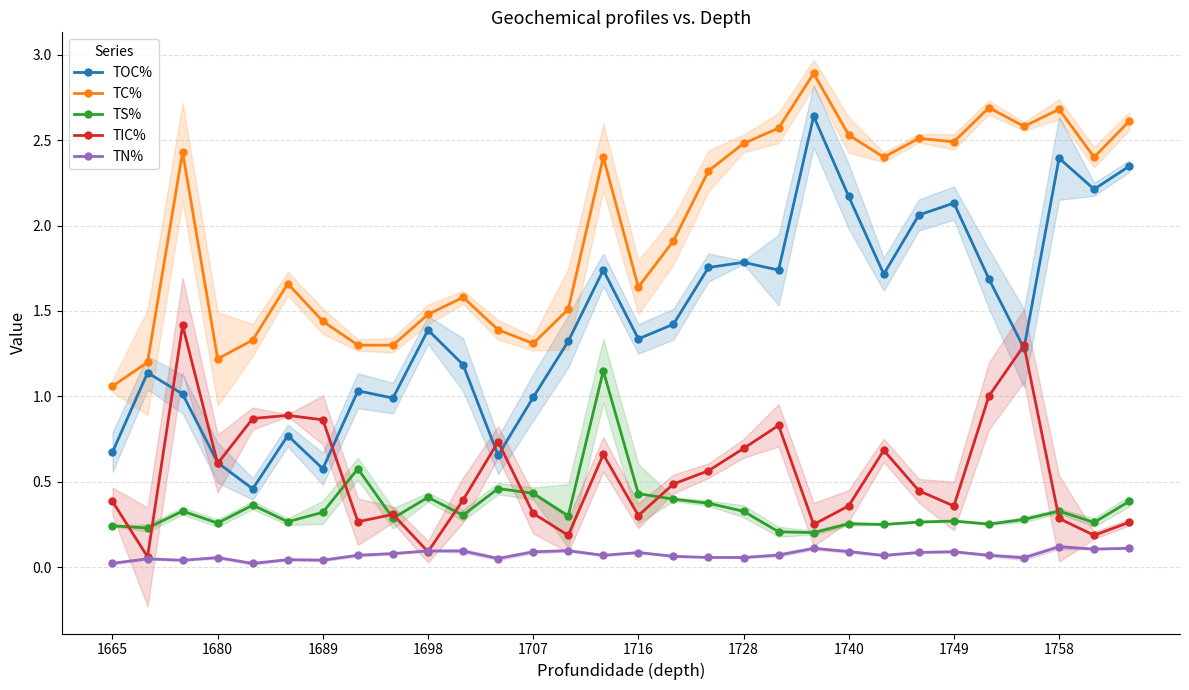

The TC% series shows 1.3 at 1728. True or false?

False